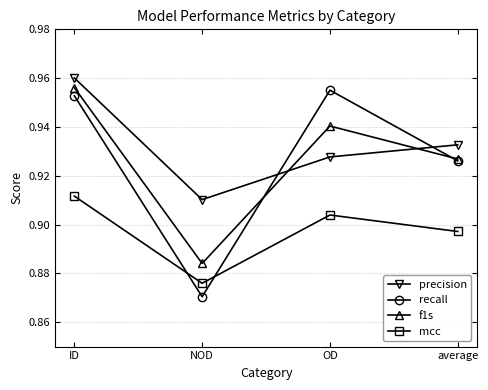

Which series has the largest range (max minus min)?

recall